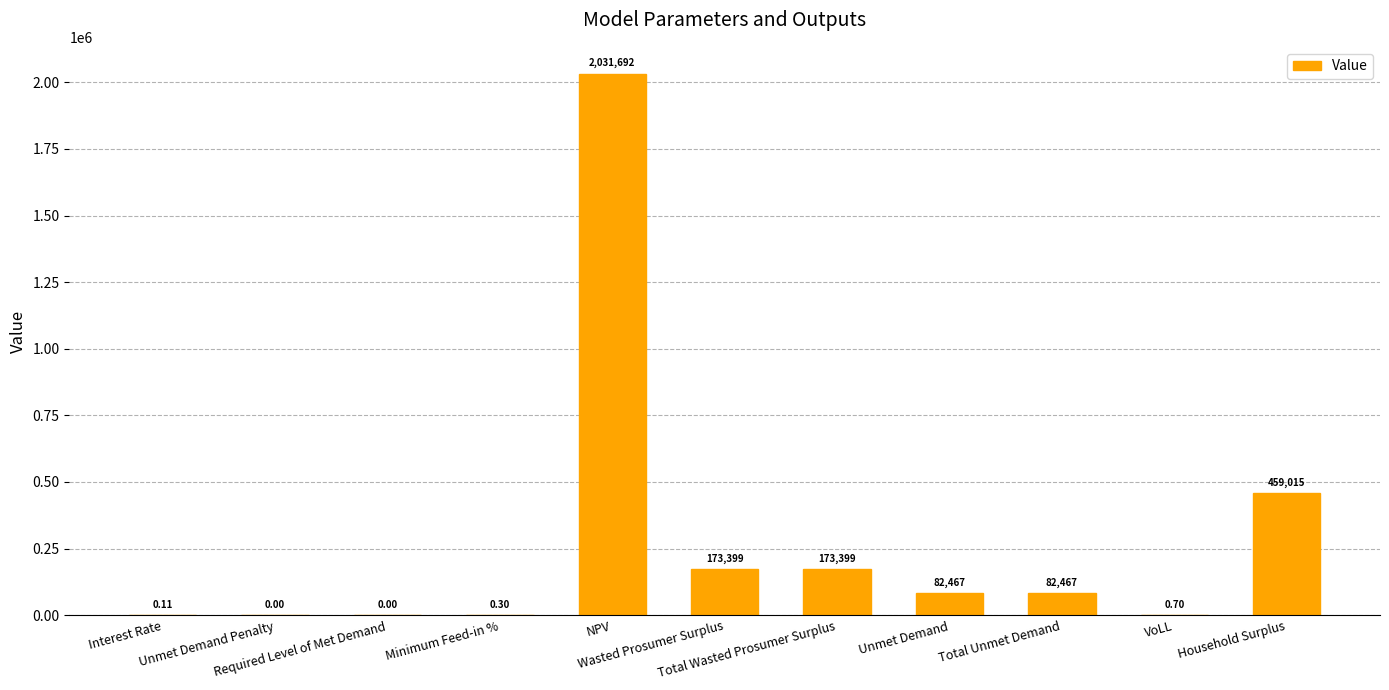

What is the sum of all values?

3002439.0